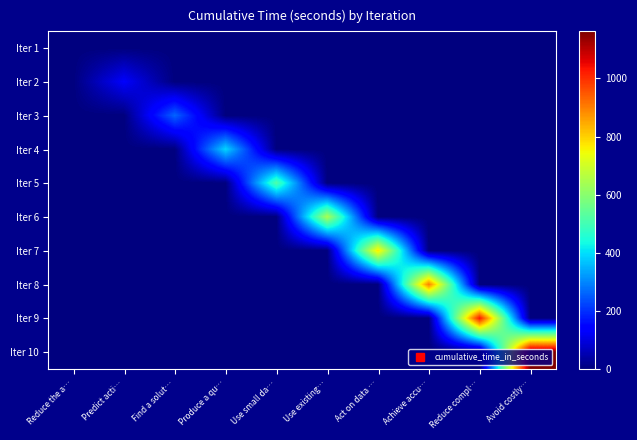

At which category does the chart reach its peak across all series?

Avoid costly…